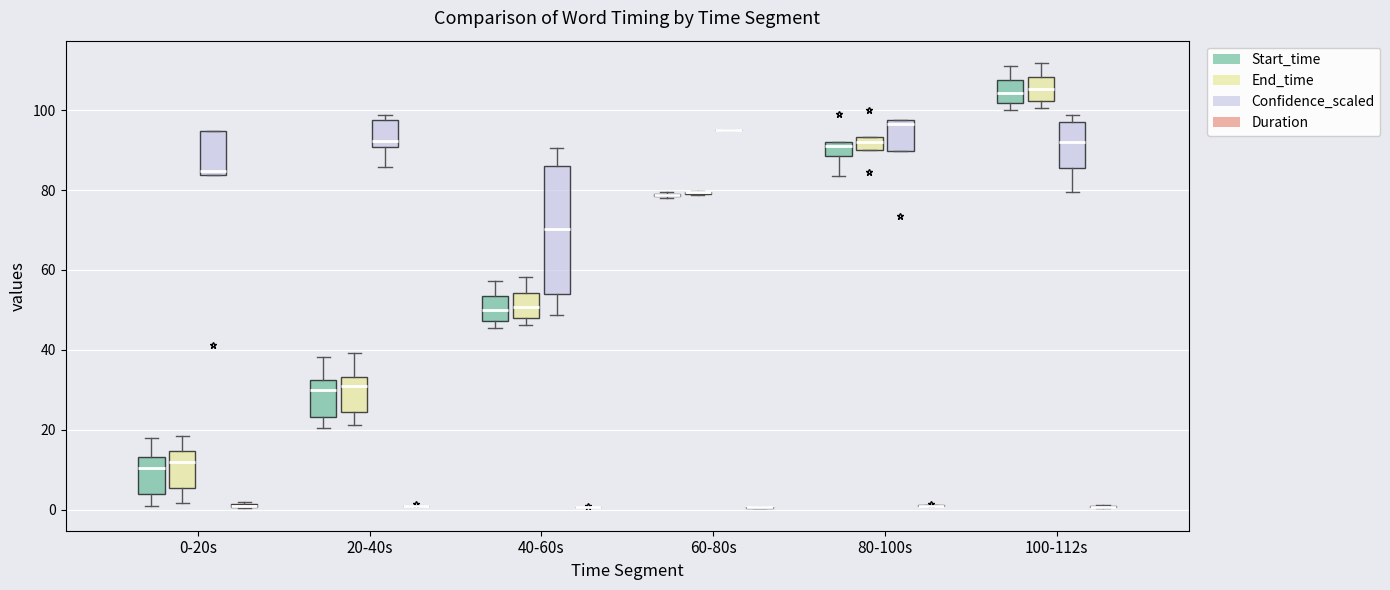

Reading left to right, read every box against the y-axis: the position of its median line, the range the box covers, and the ends of its whiskers. The values are not printed on the chart, so give them approximately, as read against the axis.

0-20s (Start_time): median 10, box 4 to 14, whiskers 2 to 18
0-20s (End_time): median 12, box 6 to 14, whiskers 2 to 18
0-20s (Confidence_scaled): median 84 (just above the box's lower edge), box 84 to 94, whiskers 84 to 94
0-20s (Duration): box collapsed to a line at 0, whiskers 0 to 2
20-40s (Start_time): median 30, box 24 to 32, whiskers 20 to 38
20-40s (End_time): median 30, box 24 to 34, whiskers 22 to 40
20-40s (Confidence_scaled): median 92, box 90 to 98, whiskers 86 to 98 (just above the box's upper edge)
20-40s (Duration): box collapsed to a line at 0, whiskers 0 to 2
40-60s (Start_time): median 50, box 48 to 54, whiskers 46 to 58
40-60s (End_time): median 50, box 48 to 54, whiskers 46 to 58
40-60s (Confidence_scaled): median 70, box 54 to 86, whiskers 48 to 90
40-60s (Duration): box collapsed to a line at 0, whiskers 0 to 0
60-80s (Start_time): box collapsed to a line at 78, whiskers 78 to 80
60-80s (End_time): box collapsed to a line at 80, whiskers 78 to 80
60-80s (Confidence_scaled): box collapsed to a line at 94, whiskers 94 to 94
60-80s (Duration): box collapsed to a line at 0, whiskers 0 to 0
80-100s (Start_time): median 92 (just below the box's upper edge), box 88 to 92, whiskers 84 to 92
80-100s (End_time): median 92, box 90 to 94, whiskers 90 to 94
80-100s (Confidence_scaled): median 96, box 90 to 98, whiskers 90 to 98
80-100s (Duration): box collapsed to a line at 2, whiskers 0 to 2
100-112s (Start_time): median 104, box 102 to 108, whiskers 100 to 112
100-112s (End_time): median 106, box 102 to 108, whiskers 100 to 112
100-112s (Confidence_scaled): median 92, box 86 to 98, whiskers 80 to 98 (just above the box's upper edge)
100-112s (Duration): box collapsed to a line at 0, whiskers 0 to 2